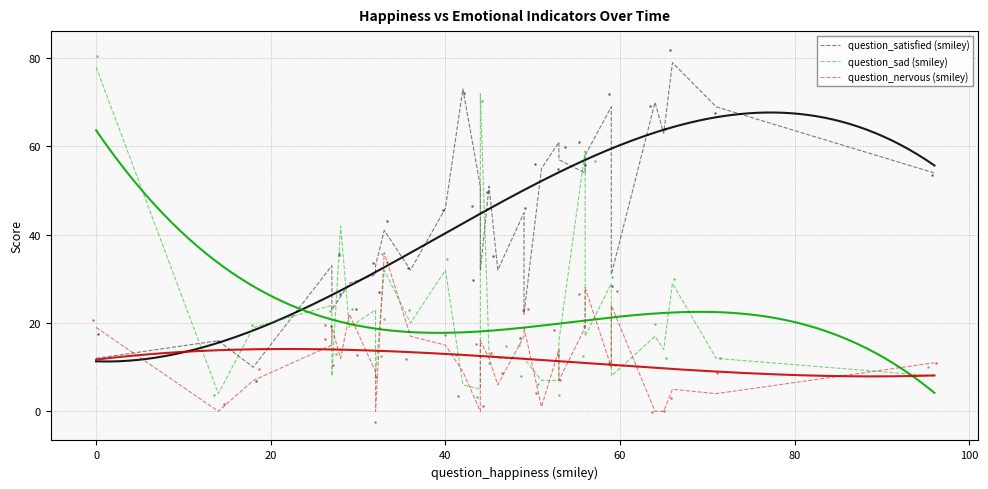

Which series contains the highest Y value?

question_satisfied (smiley)